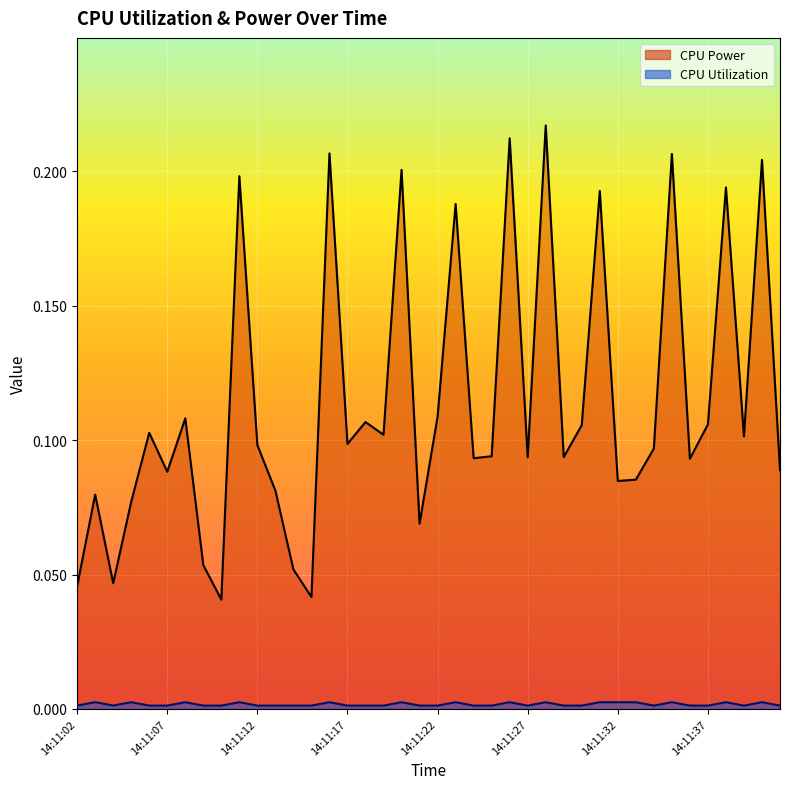

Reading left to right, extract all data points from this chart.

CPU Power: 0.0	0.1	0.0	0.1	0.1	0.1	0.1	0.1	0.0	0.2	0.1	0.1	0.1	0.0	0.2	0.1	0.1	0.1	0.2	0.1	0.1	0.2	0.1	0.1	0.2	0.1	0.2	0.1	0.1	0.2	0.1	0.1	0.1	0.2	0.1	0.1	0.2	0.1	0.2	0.1
CPU Utilization: 0.0	0.0	0.0	0.0	0.0	0.0	0.0	0.0	0.0	0.0	0.0	0.0	0.0	0.0	0.0	0.0	0.0	0.0	0.0	0.0	0.0	0.0	0.0	0.0	0.0	0.0	0.0	0.0	0.0	0.0	0.0	0.0	0.0	0.0	0.0	0.0	0.0	0.0	0.0	0.0